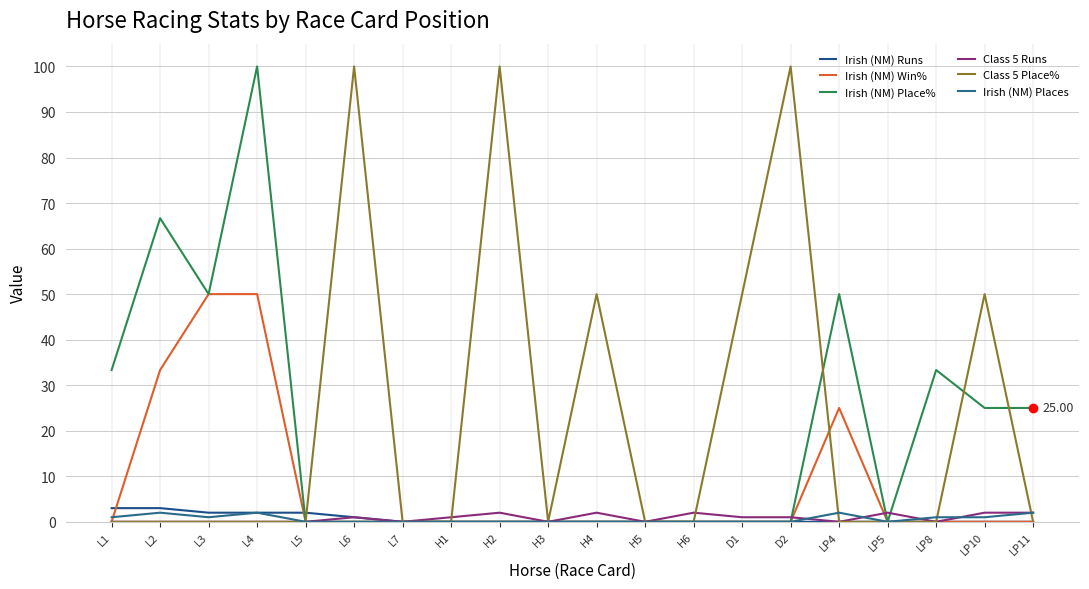

Reading left to right, what are all the values shown in this chart?

Irish (NM) Runs: L1=3.0	L2=3.0	L3=2.0	L4=2.0	L5=2.0	L6=1.0	L7=0.0	H1=0.0	H2=0.0	H3=0.0	H4=0.0	H5=0.0	H6=0.0	D1=0.0	D2=0.0	LP4=0.0	LP5=0.0	LP8=0.0	LP10=0.0	LP11=0.0
Irish (NM) Win%: L1=0.0	L2=33.3	L3=50.0	L4=50.0	L5=0.0	L6=0.0	L7=0.0	H1=0.0	H2=0.0	H3=0.0	H4=0.0	H5=0.0	H6=0.0	D1=0.0	D2=0.0	LP4=25.0	LP5=0.0	LP8=0.0	LP10=0.0	LP11=0.0
Irish (NM) Place%: L1=33.3	L2=66.7	L3=50.0	L4=100.0	L5=0.0	L6=0.0	L7=0.0	H1=0.0	H2=0.0	H3=0.0	H4=0.0	H5=0.0	H6=0.0	D1=0.0	D2=0.0	LP4=50.0	LP5=0.0	LP8=33.3	LP10=25.0	LP11=25.0
Class 5 Runs: L1=0.0	L2=0.0	L3=0.0	L4=0.0	L5=0.0	L6=1.0	L7=0.0	H1=1.0	H2=2.0	H3=0.0	H4=2.0	H5=0.0	H6=2.0	D1=1.0	D2=1.0	LP4=0.0	LP5=2.0	LP8=0.0	LP10=2.0	LP11=2.0
Class 5 Place%: L1=0.0	L2=0.0	L3=0.0	L4=0.0	L5=0.0	L6=100.0	L7=0.0	H1=0.0	H2=100.0	H3=0.0	H4=50.0	H5=0.0	H6=0.0	D1=50.0	D2=100.0	LP4=0.0	LP5=0.0	LP8=0.0	LP10=50.0	LP11=0.0
Irish (NM) Places: L1=1.0	L2=2.0	L3=1.0	L4=2.0	L5=0.0	L6=0.0	L7=0.0	H1=0.0	H2=0.0	H3=0.0	H4=0.0	H5=0.0	H6=0.0	D1=0.0	D2=0.0	LP4=2.0	LP5=0.0	LP8=1.0	LP10=1.0	LP11=2.0